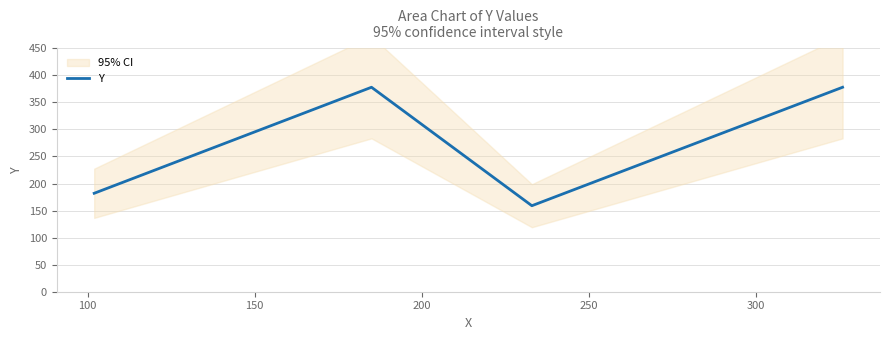

In Y, how many points are higher than both neighbors (excluding endpoints)?

1